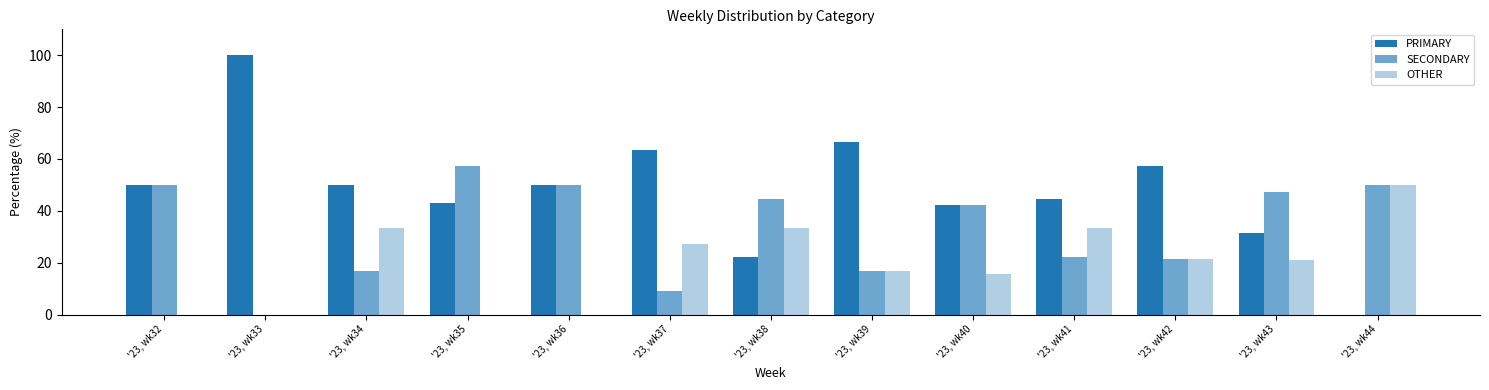

Which series has the widest spread of values?

PRIMARY